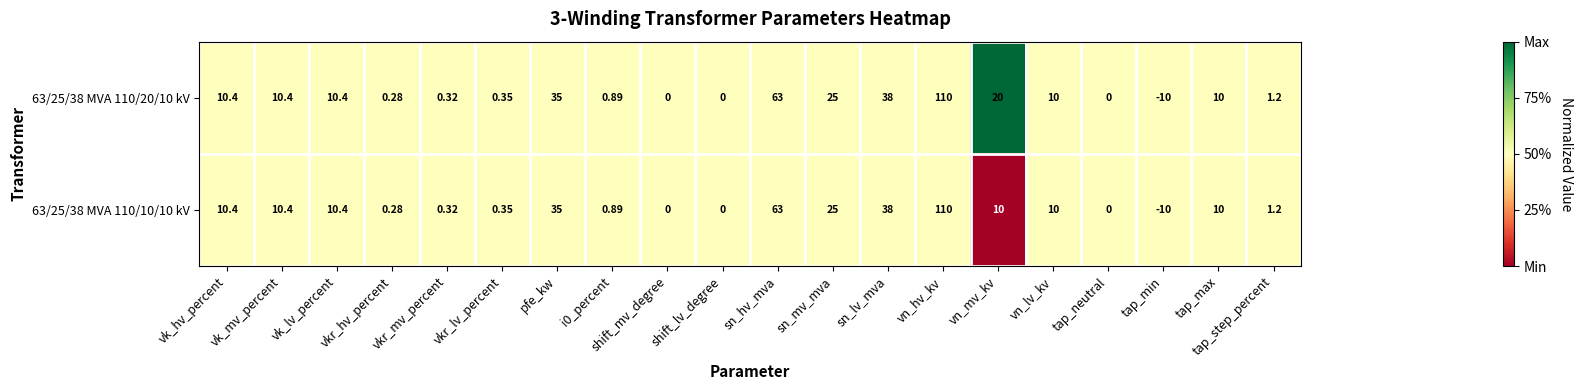

At which label is 63/25/38 MVA 110/20/10 kV closest to 50?

sn_lv_mva